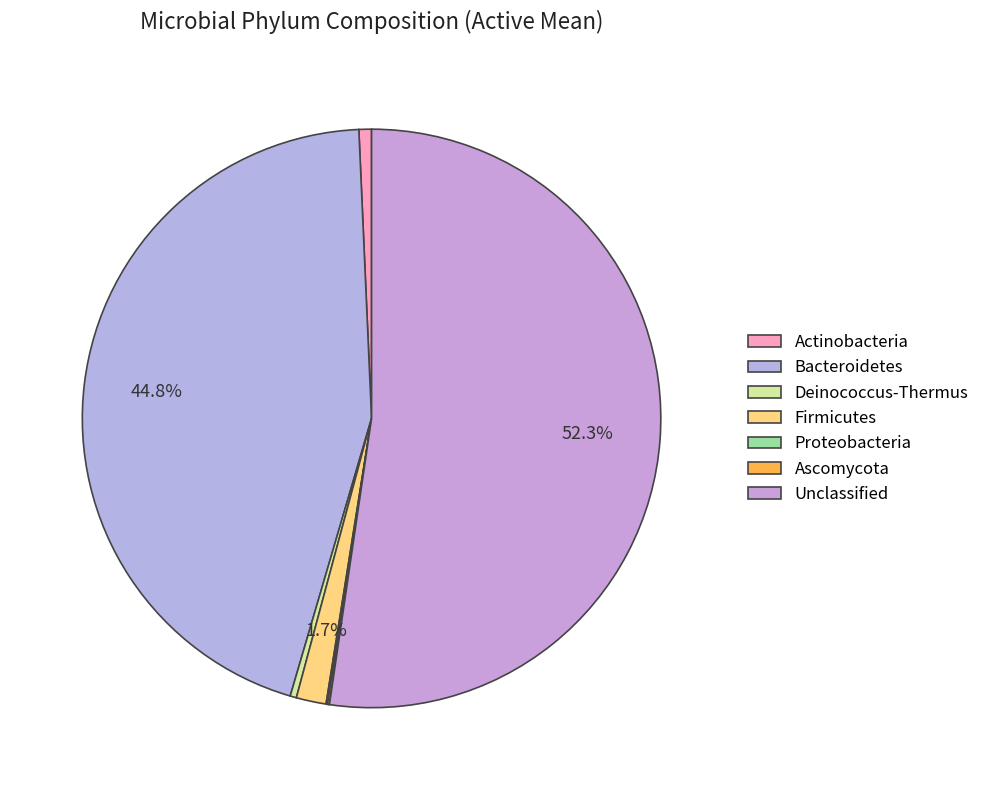

Rank the categories by value from lowest to highest.

Proteobacteria, Ascomycota, Deinococcus-Thermus, Actinobacteria, Firmicutes, Bacteroidetes, Unclassified